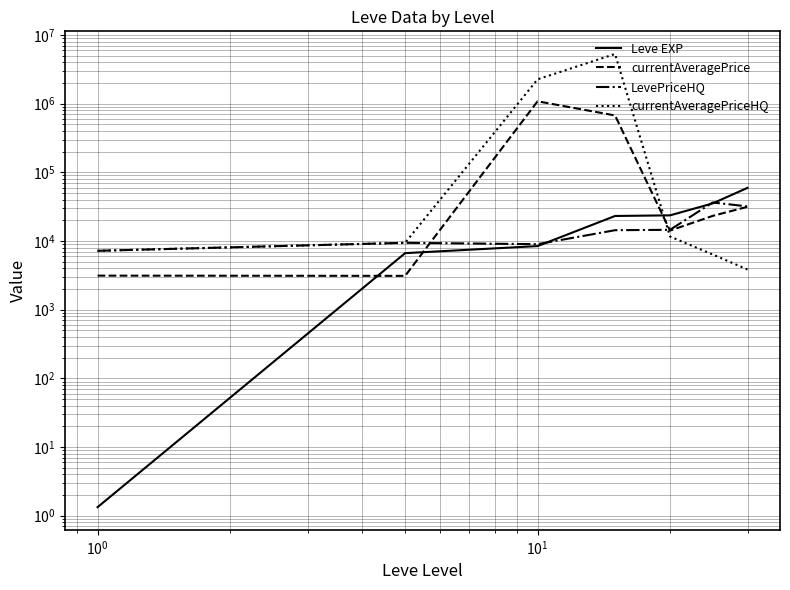

Is this an area chart (filled region under the line)?

No